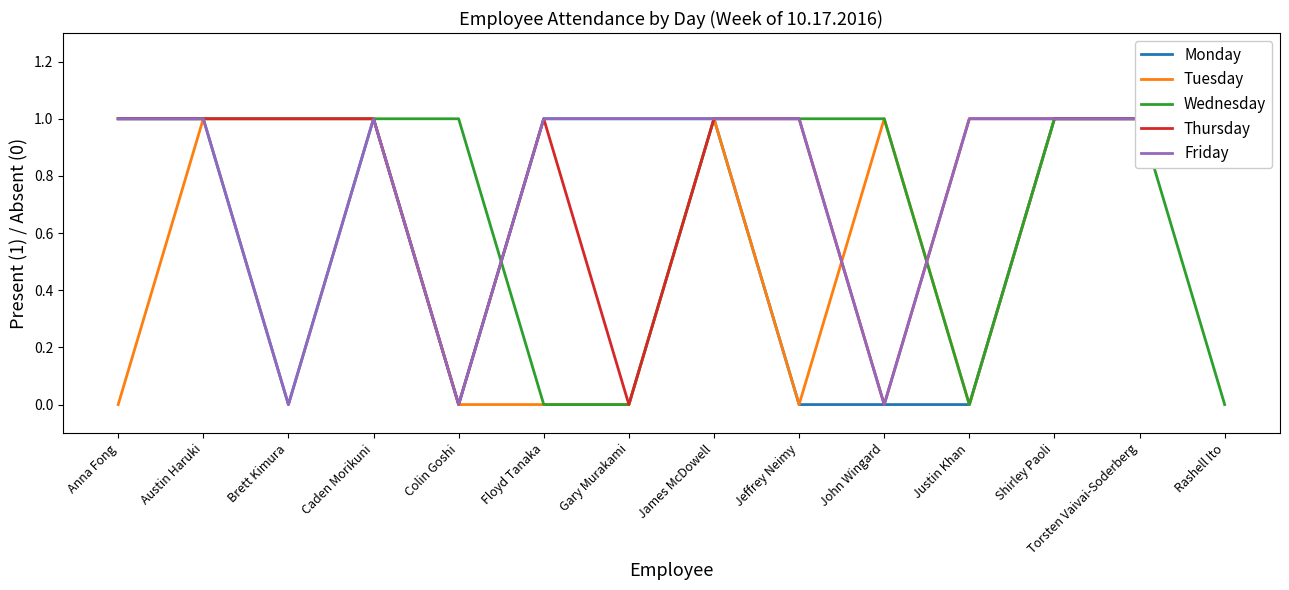

At which category is the sum across all series the highest?

Austin Haruki